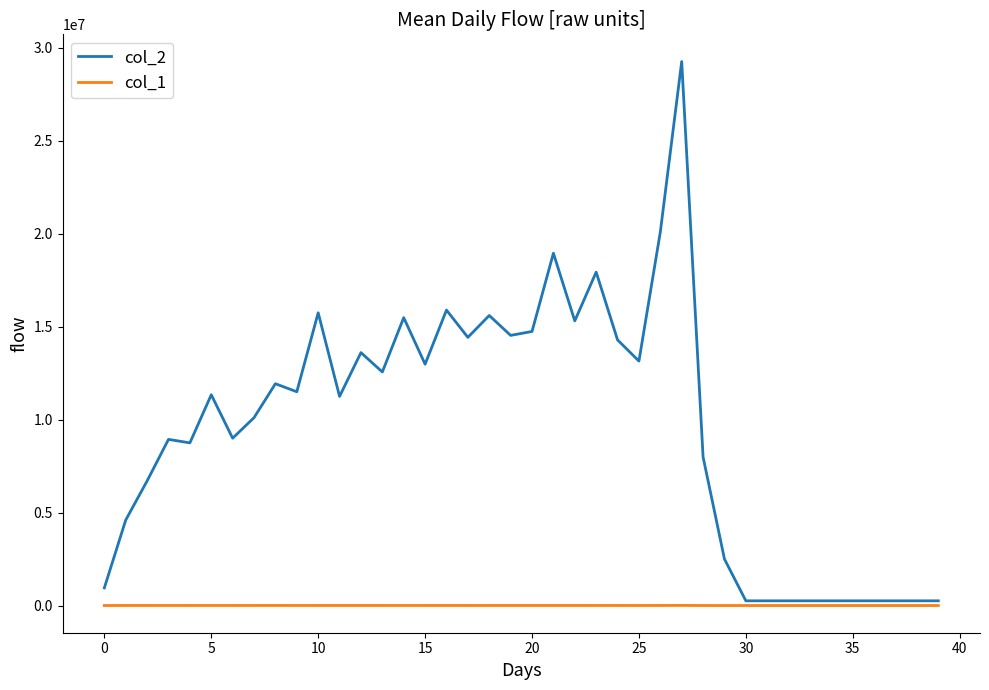

Rank the series by their average value, from highest to lowest.

col_2, col_1